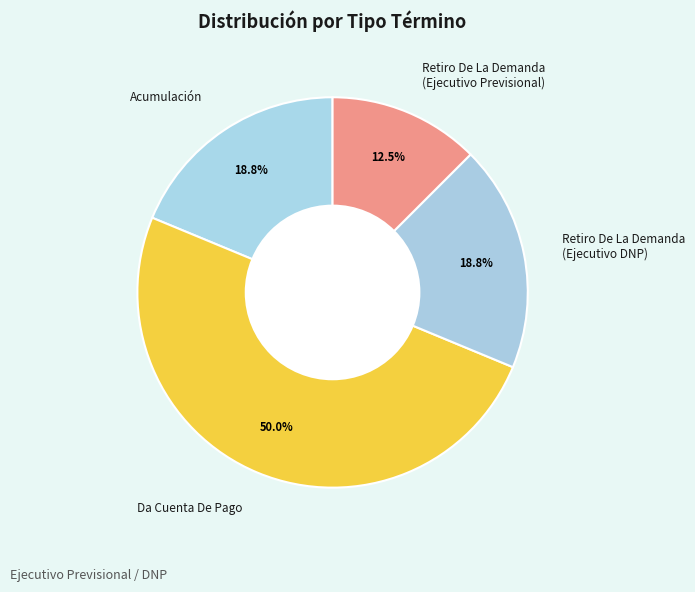

What is the largest slice in the pie chart?

Da Cuenta De Pago